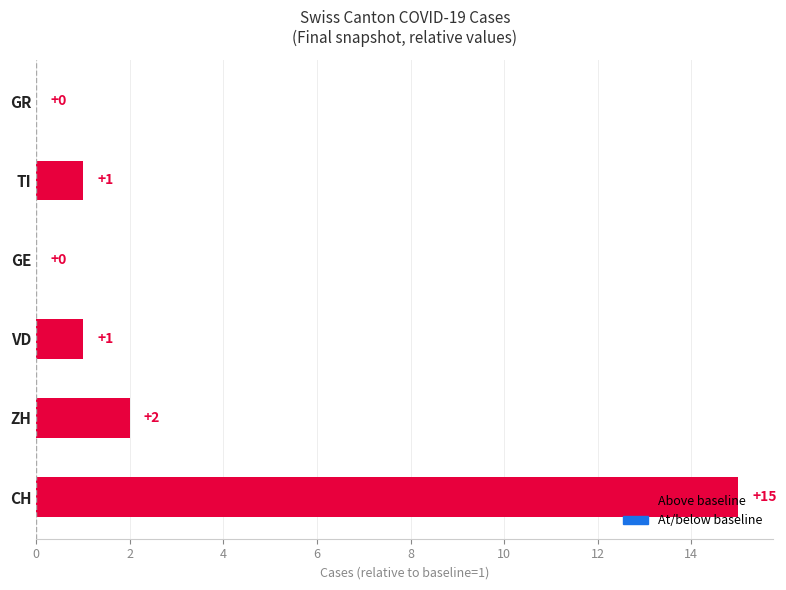

Are the bars horizontal?

Yes